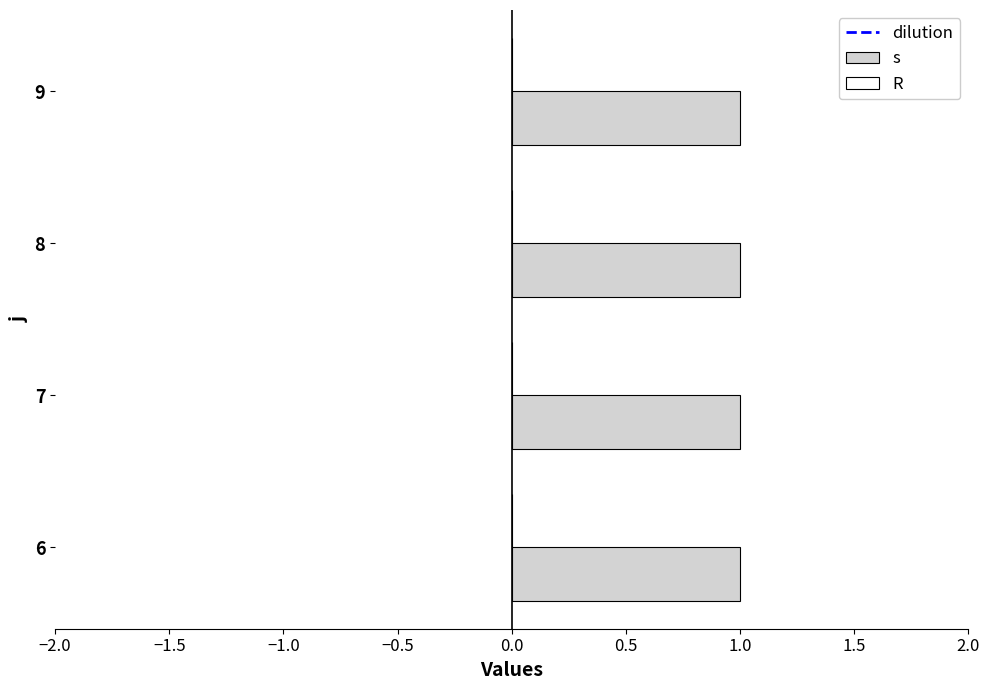

Which label corresponds to the largest value in the chart?

6